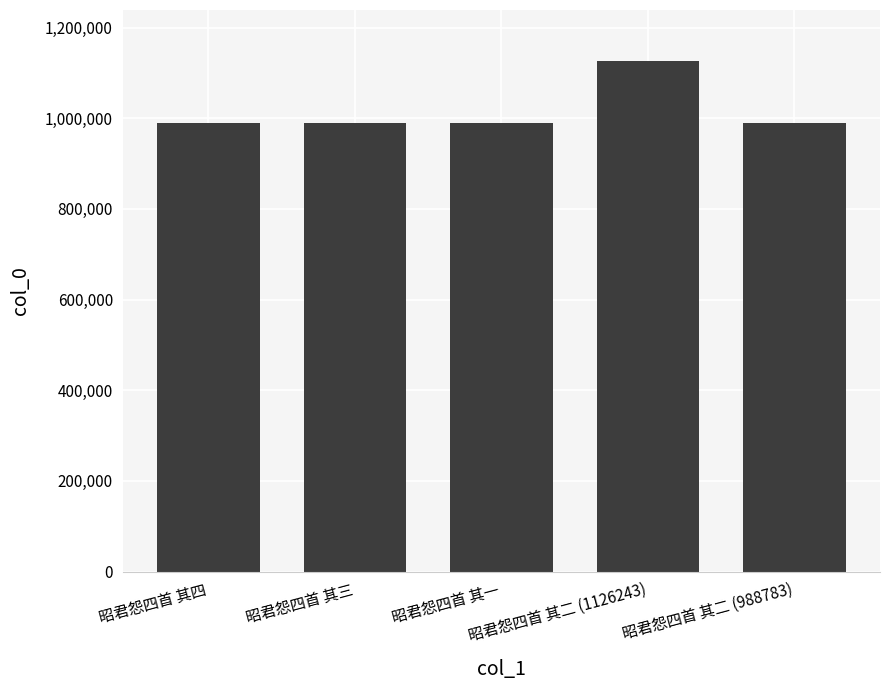

What is the label of the 4th bar from the right?

昭君怨四首 其三